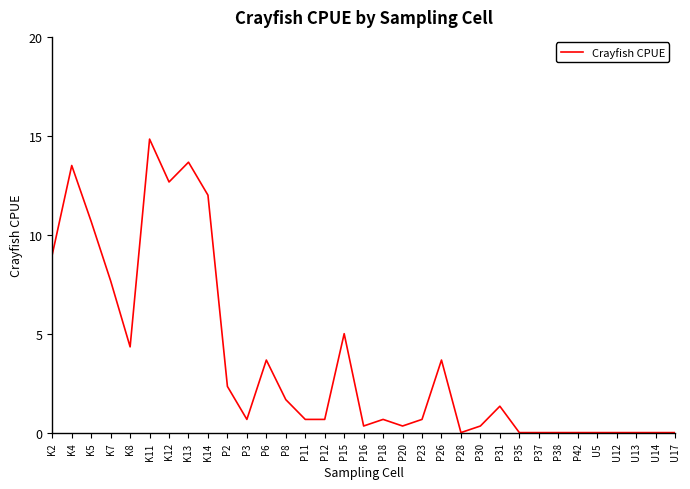

Reading left to right, transcribe all the data shown in this chart.

9.0	13.5	10.7	7.7	4.3	14.8	12.7	13.7	12.0	2.3	0.7	3.7	1.7	0.7	0.7	5.0	0.3	0.7	0.3	0.7	3.7	0.0	0.3	1.3	0.0	0.0	0.0	0.0	0.0	0.0	0.0	0.0	0.0